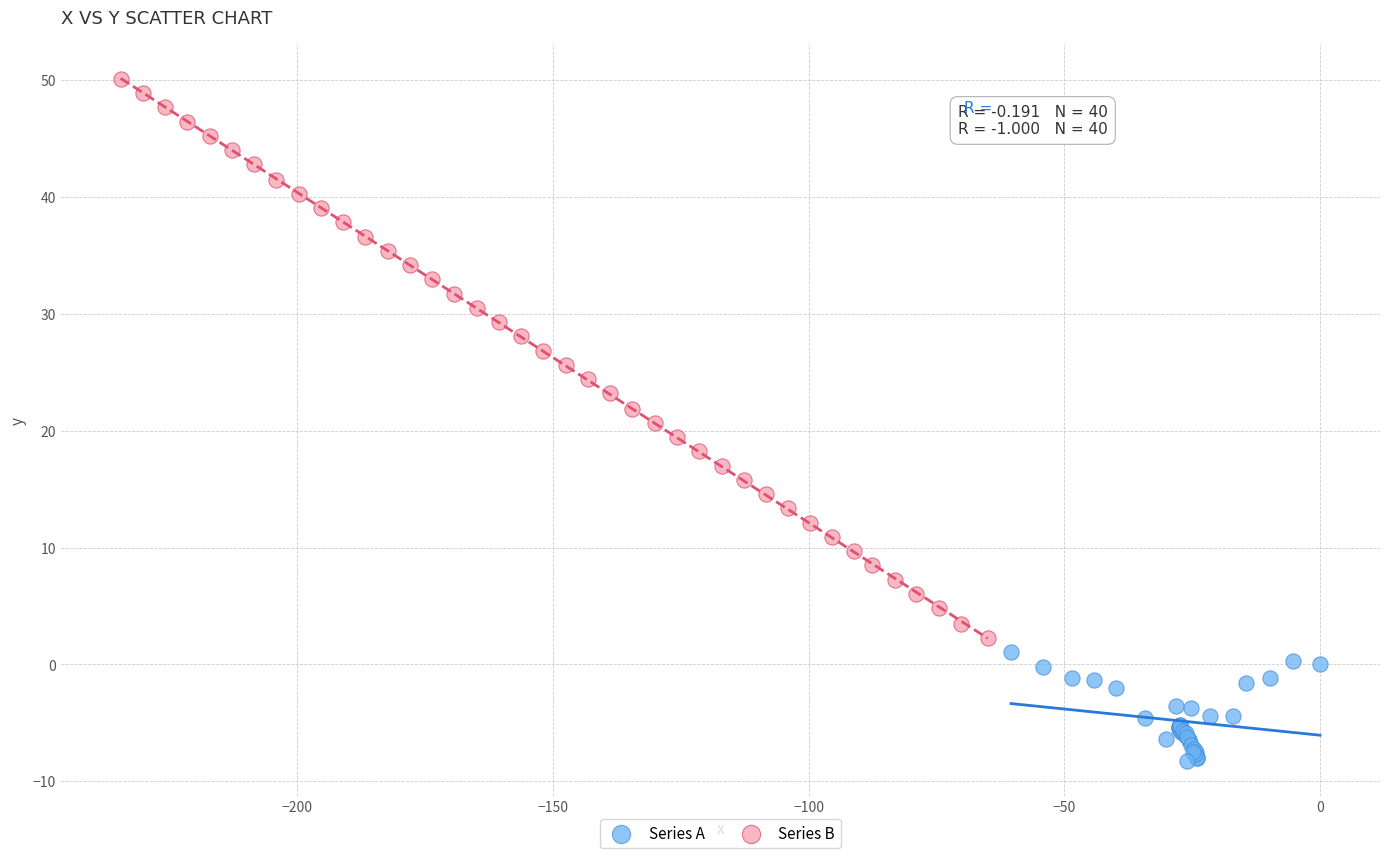

Which series reaches the minimum Y coordinate?

Series A